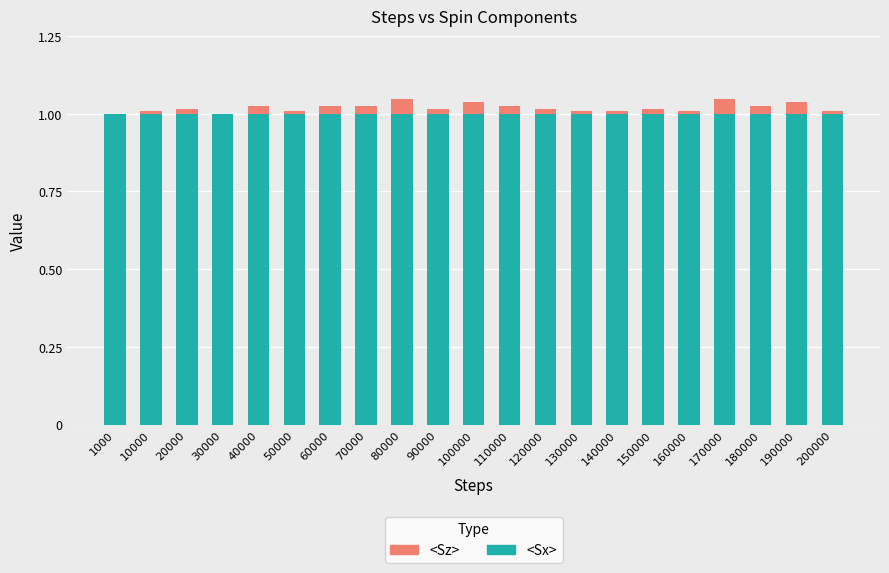

What is the average value of the <Sx> series?

1.0